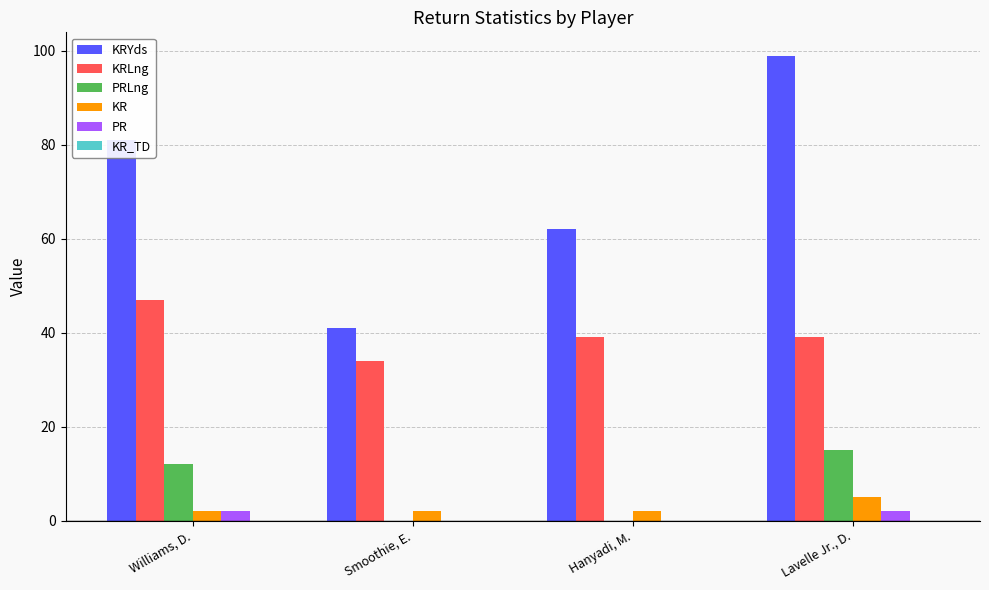

Where is PRLng nearest to the value 7?

Williams, D.